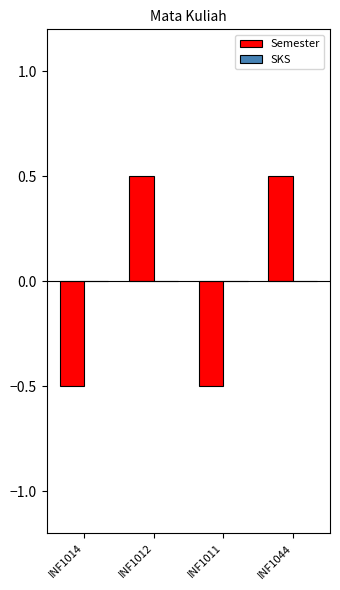

Does the chart contain stacked bars?

No